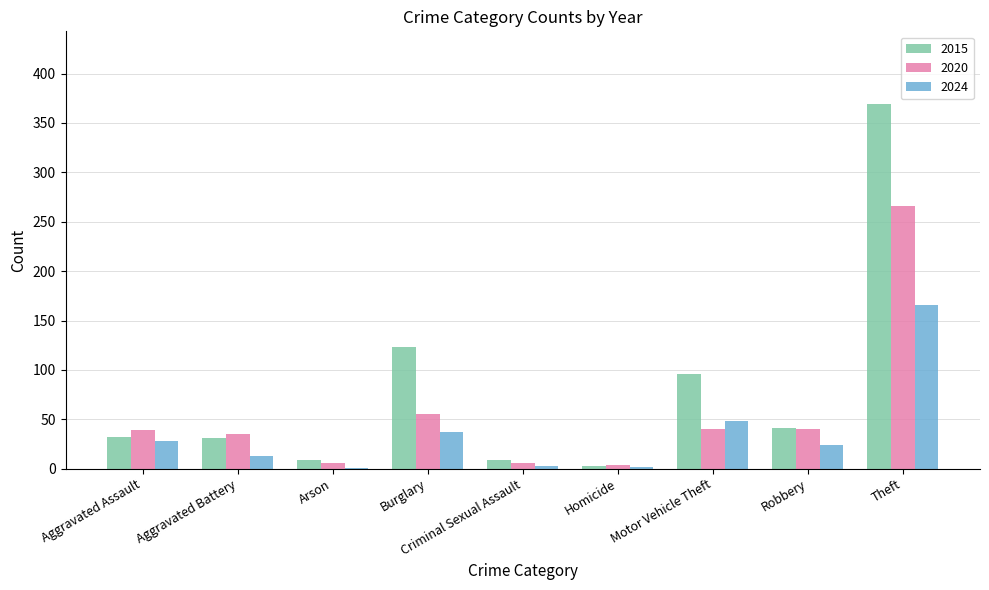

What is the difference between the 2020 values at Aggravated Battery and Motor Vehicle Theft?

5